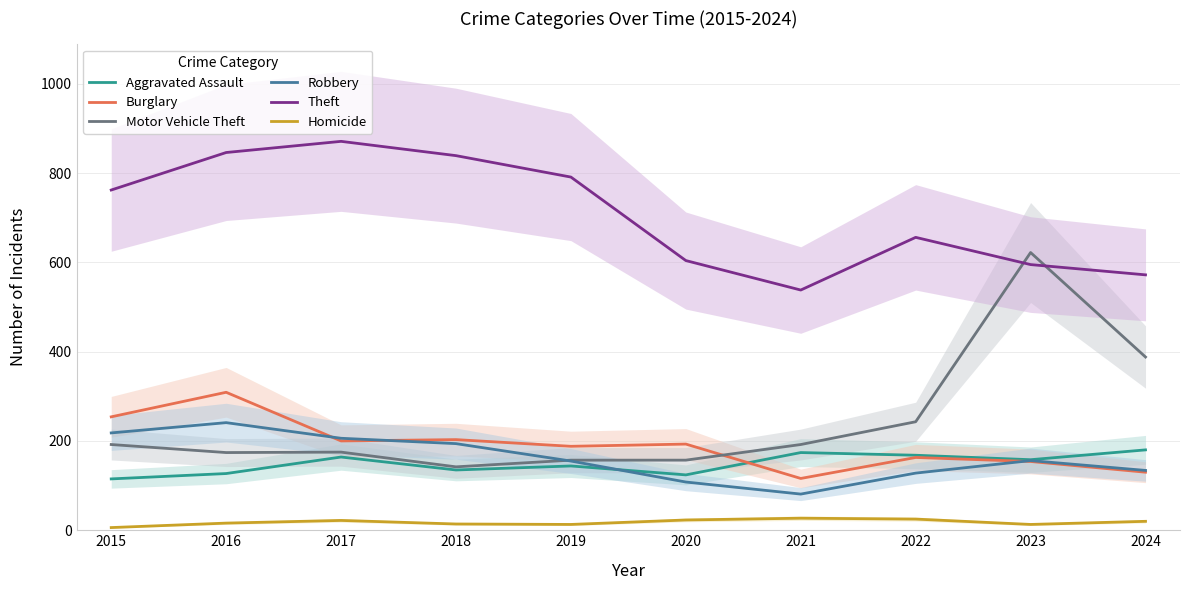

List the series in order of their peak value, highest first.

Theft, Motor Vehicle Theft, Burglary, Robbery, Aggravated Assault, Homicide